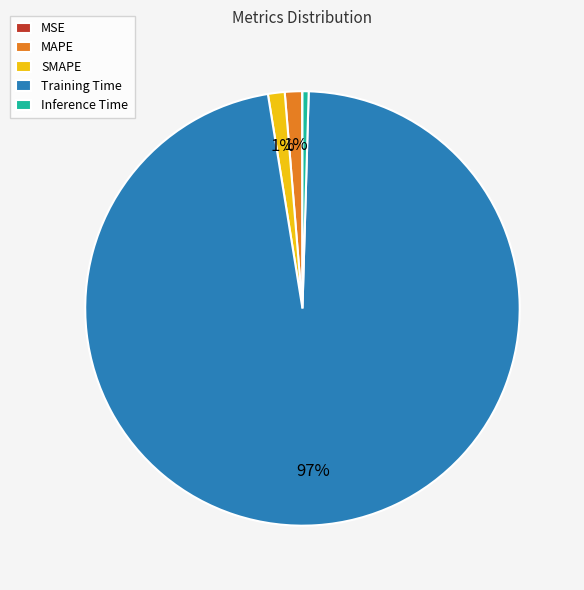

Is the sum of Inference Time and SMAPE greater than half?

No